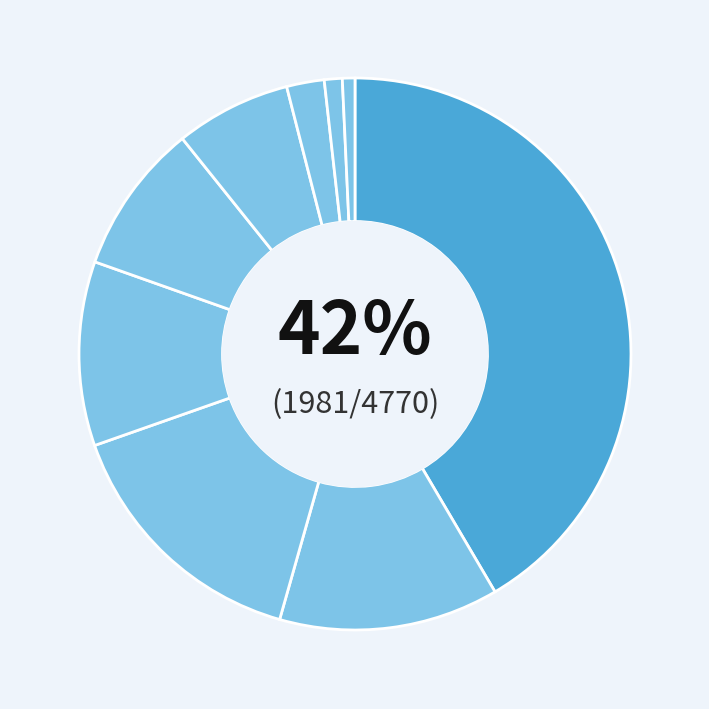

Count the number of slices in the pie.

9